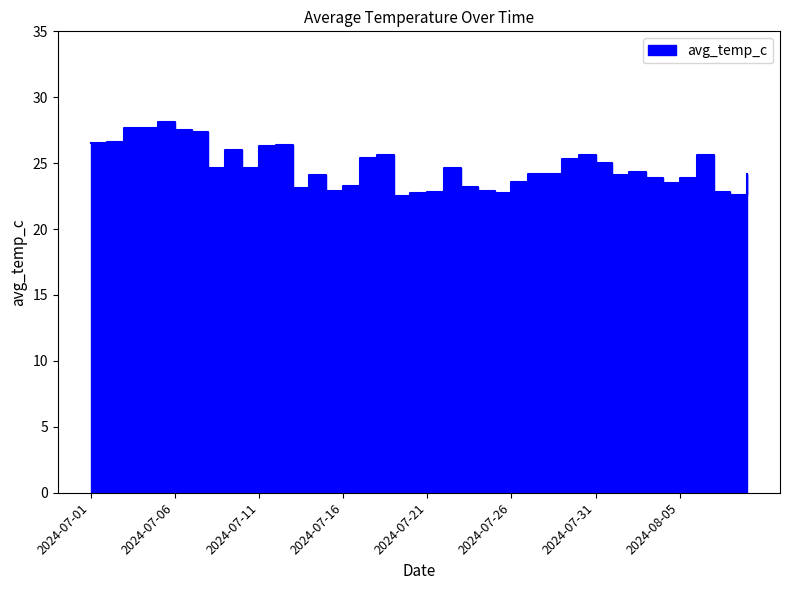

How many points are lower than both their immediate neighbors (excluding endpoints)?

9